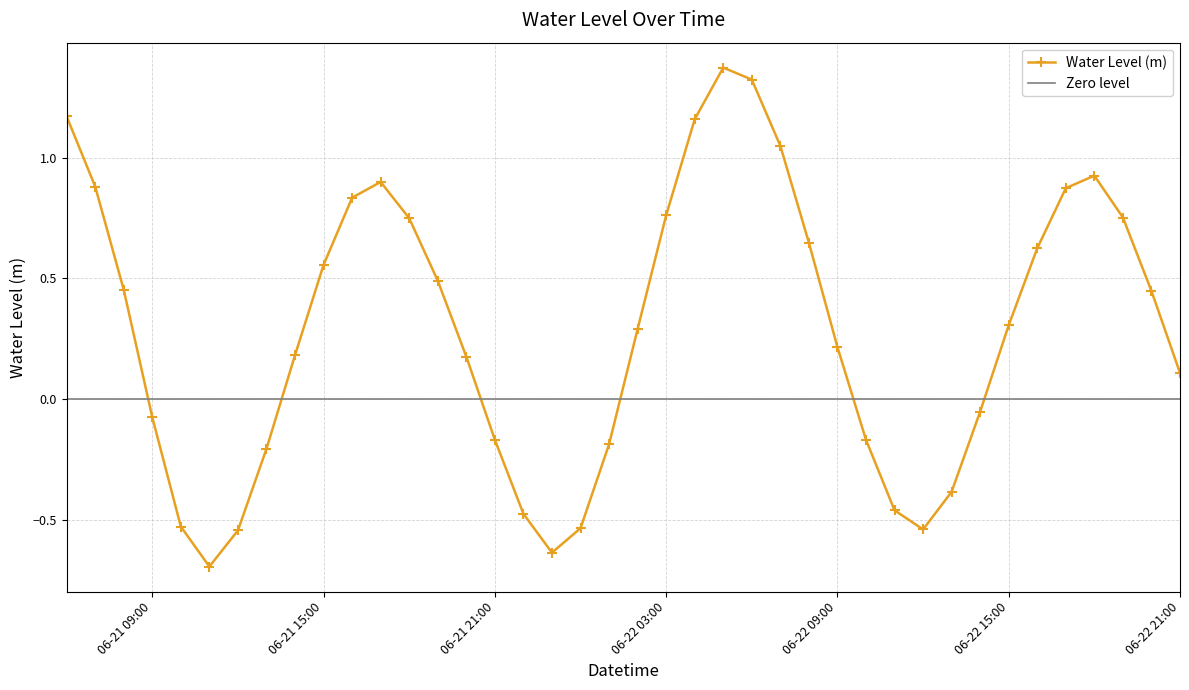

True or false: Water Level (m) has more than 1 interior local peaks.

True